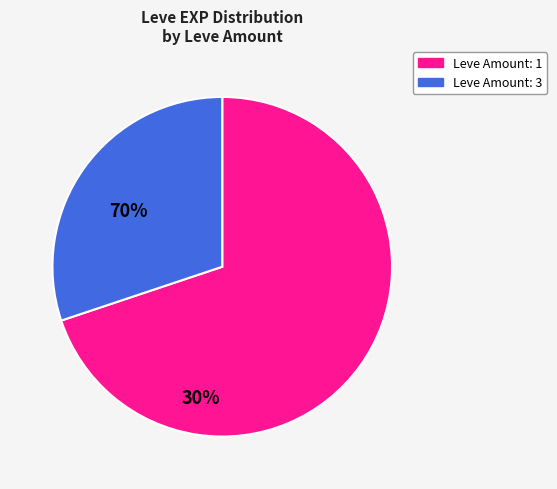

The Leve Amount: 3 slice represents 30% of the pie. True or false?

True